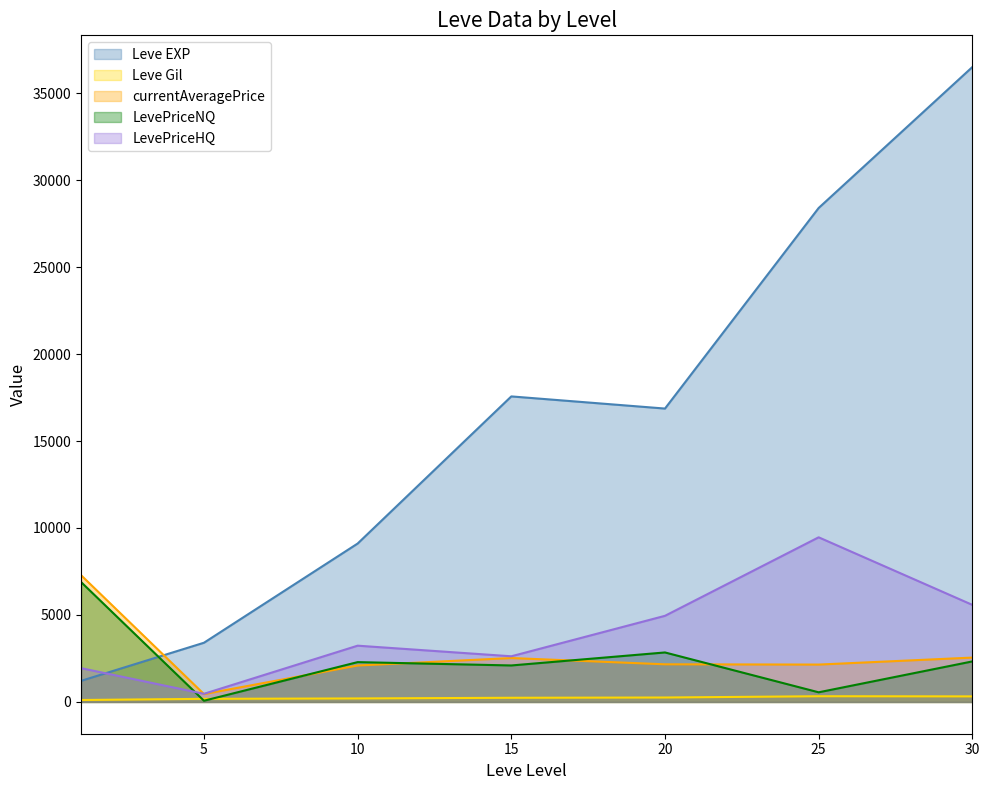

What is the maximum value for Leve EXP?

36492.5